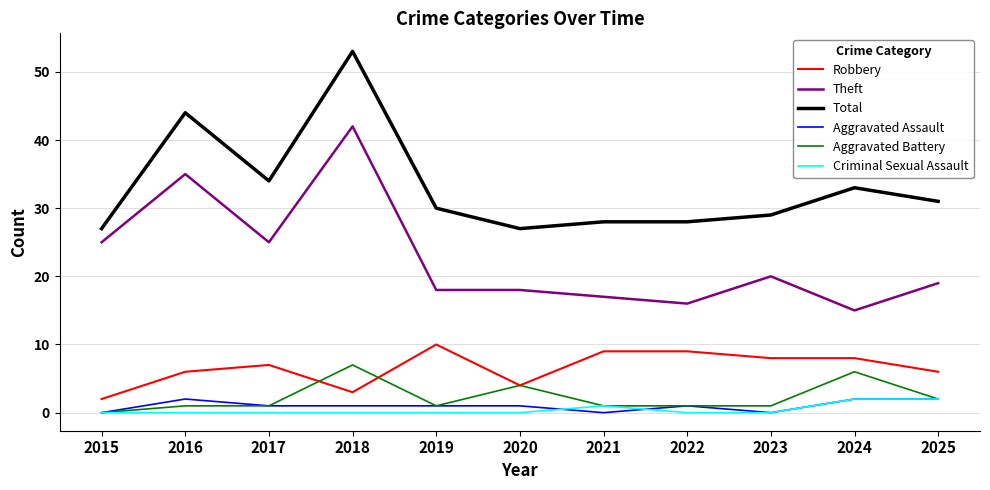

What is the spread (max minus min) of values at 2024?

31